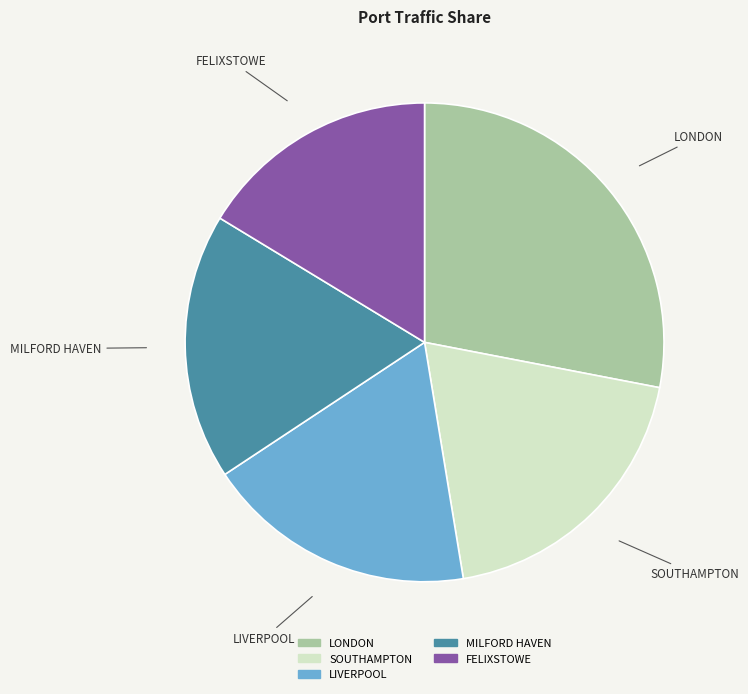

Combined, do SOUTHAMPTON and LONDON account for over 50%?

No